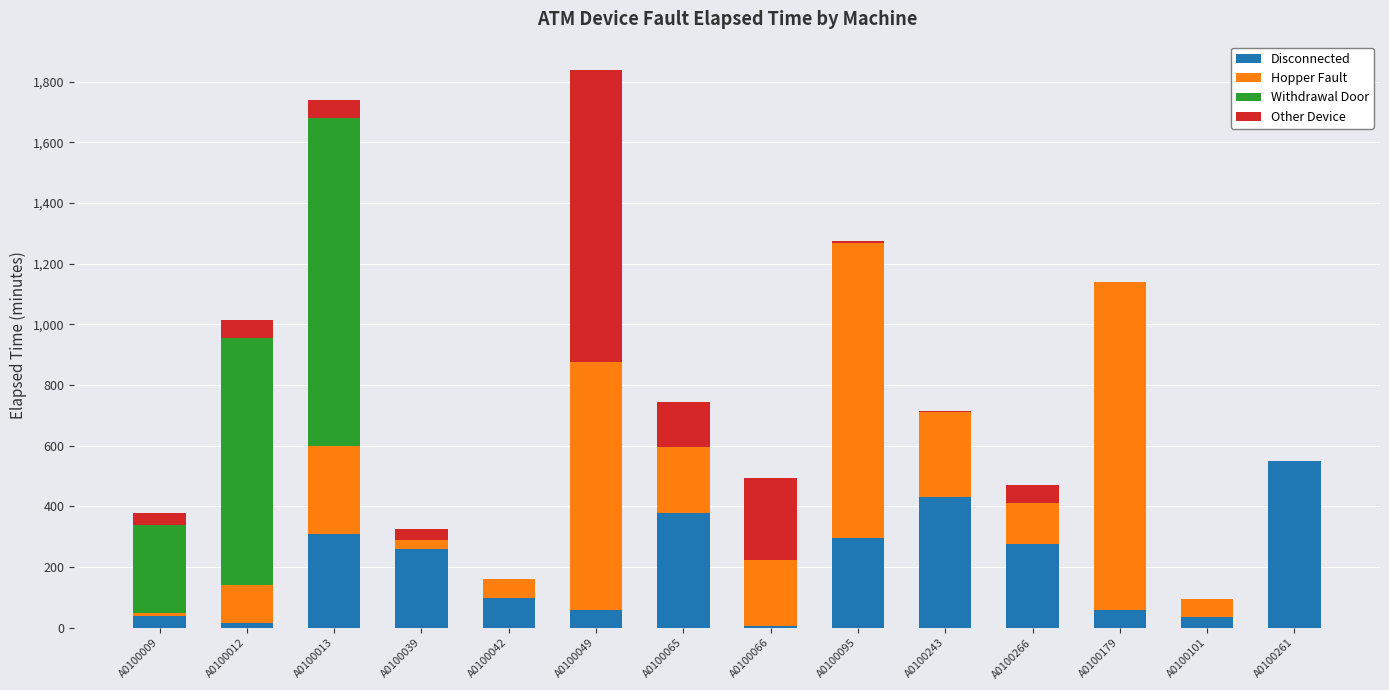

True or false: Disconnected has a value of 368 at A0100266.

False